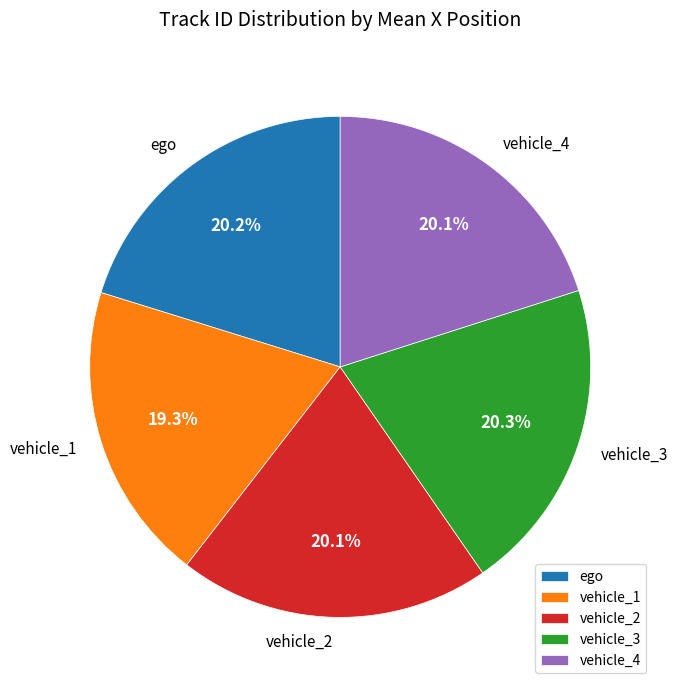

Does vehicle_1 account for over 50% of the chart?

No